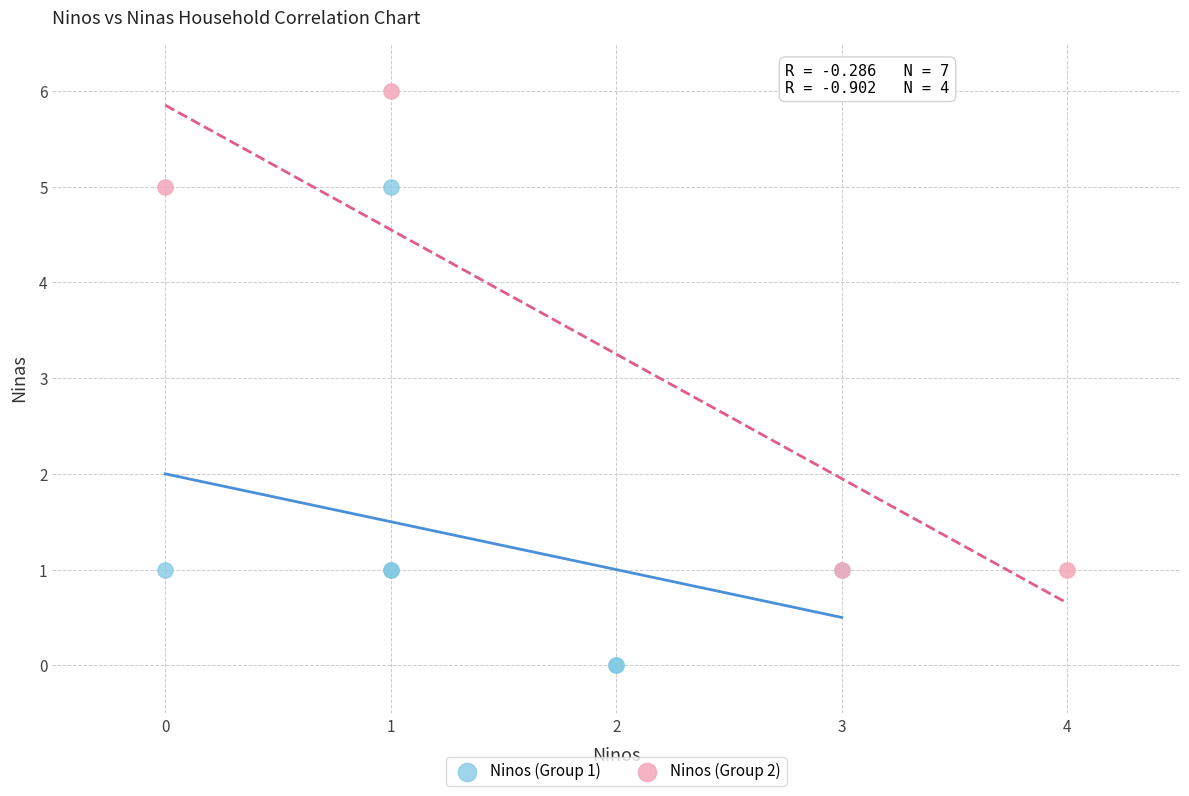

Which series reaches the maximum Y coordinate?

Ninos (Group 2)